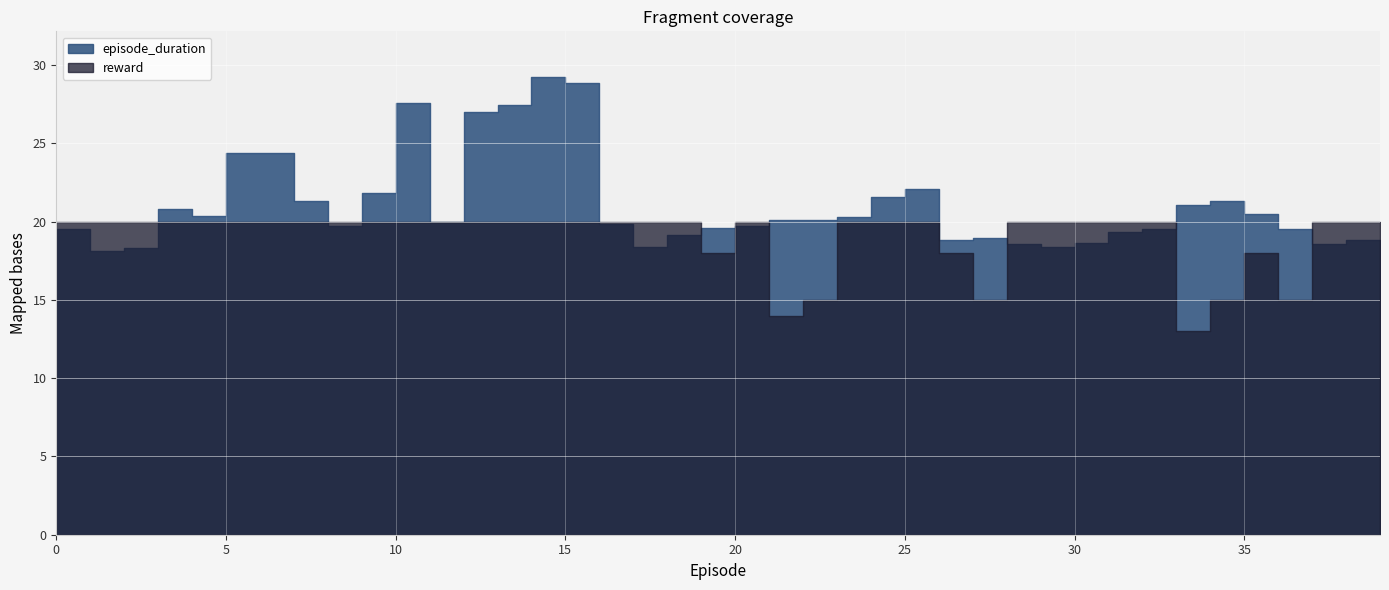

What is the difference between the second highest and minimum values in the episode_duration series?

10.7